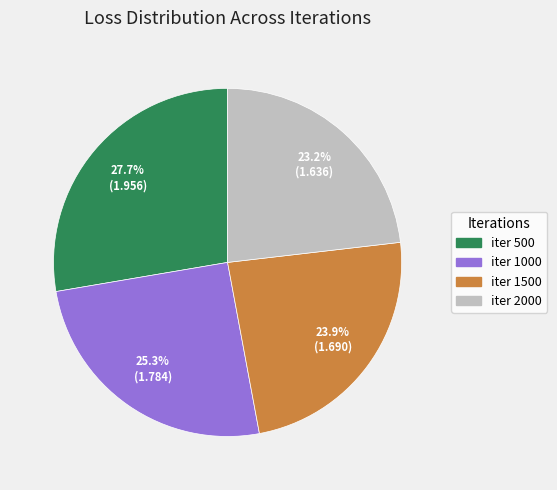

What is the largest slice in the pie chart?

iter 500